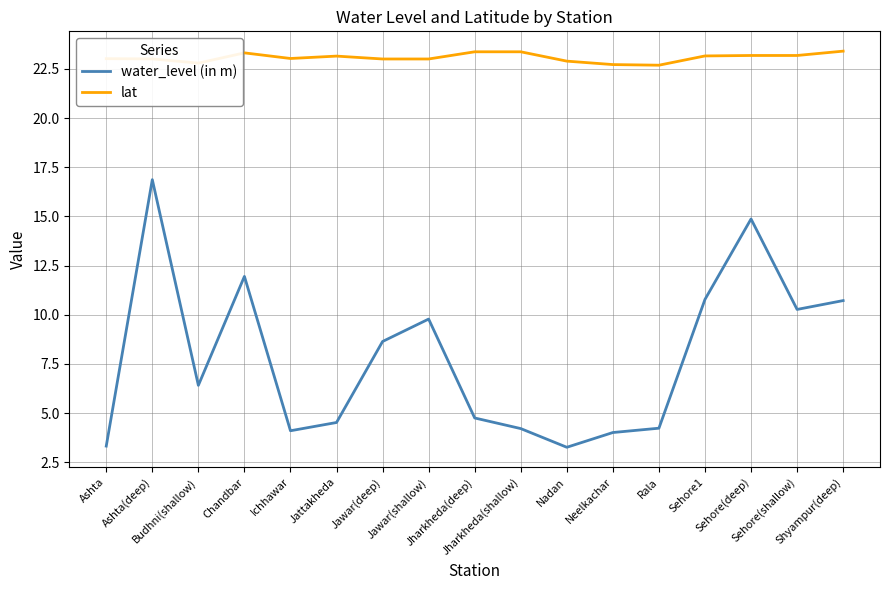

Which series has the largest range (max minus min)?

water_level (in m)